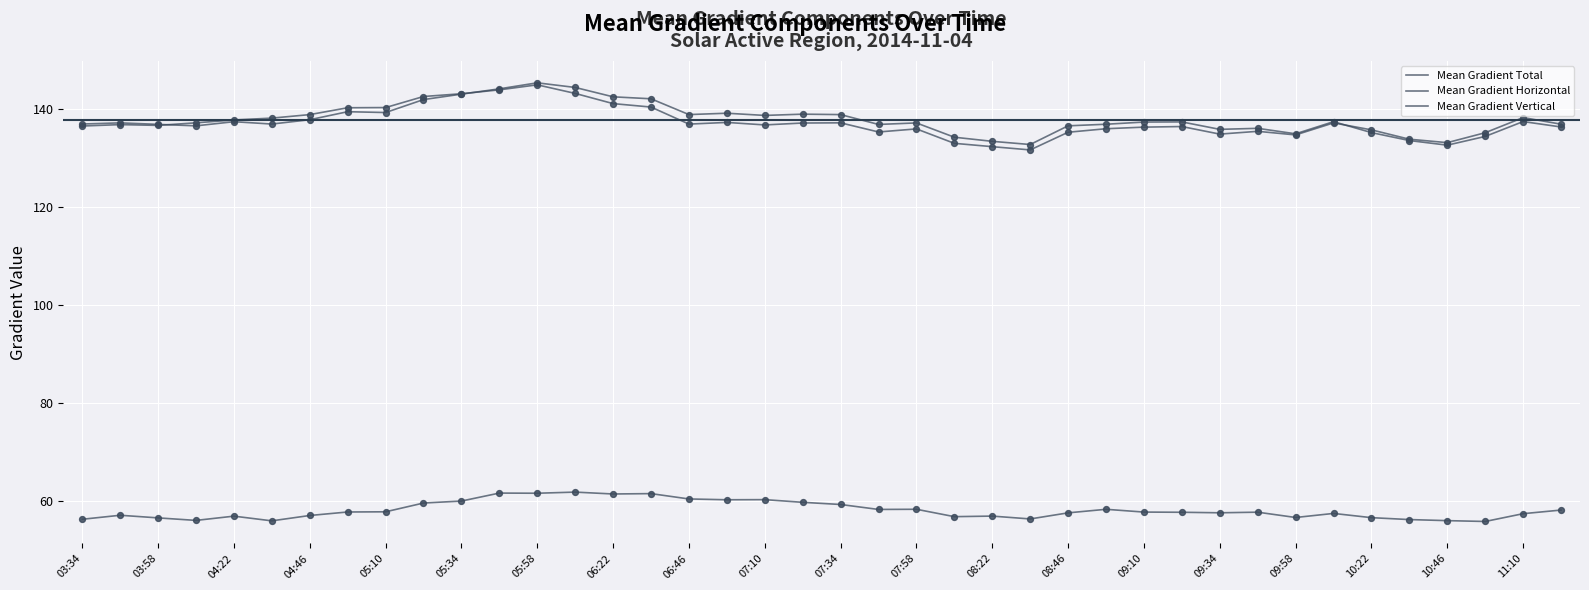

At how many categories does at least one series exceed 112?

40